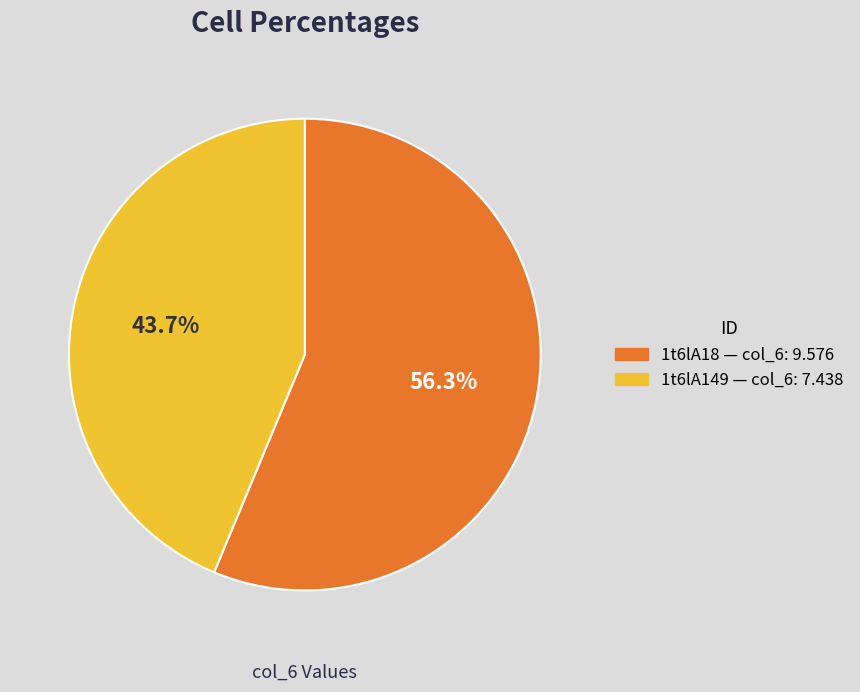

Rank the categories by value from highest to lowest.

1t6lA18, 1t6lA149